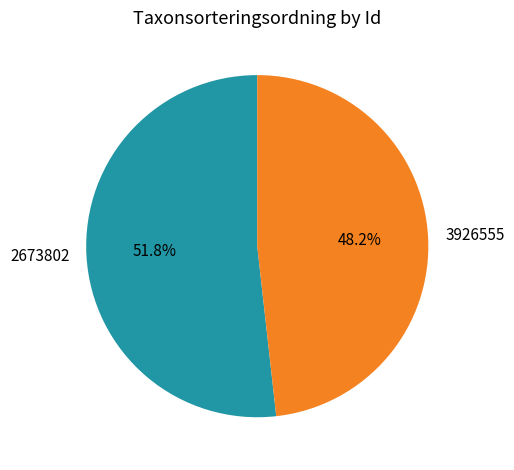

Combined, what portion of the pie is 3926555 and 2673802?

100.0%